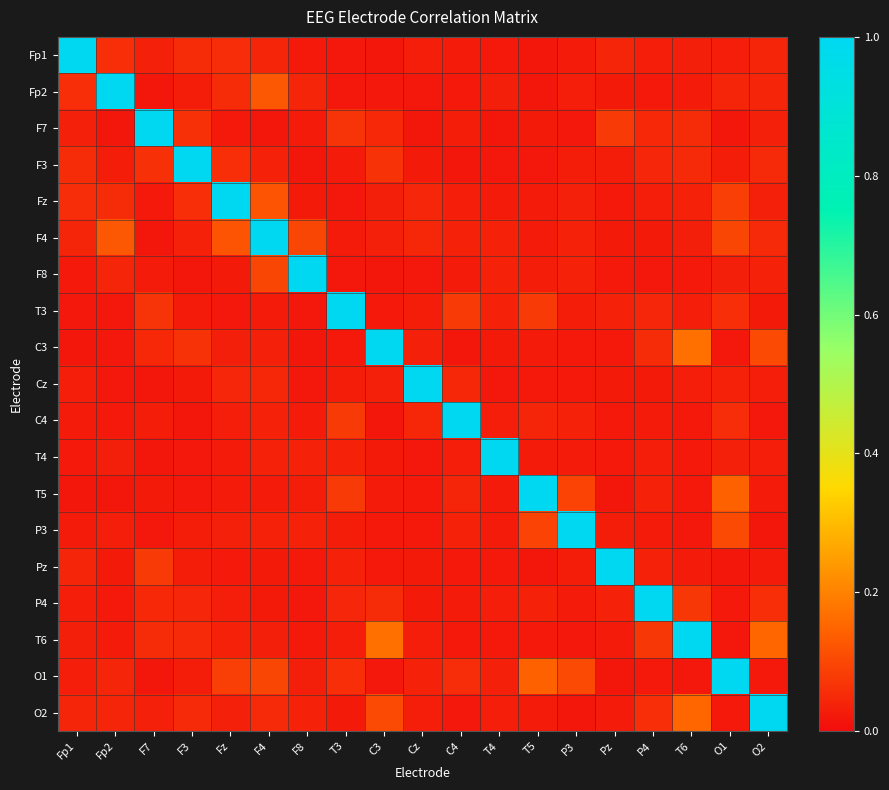

Reading left to right, list all the values displayed in this chart.

Fp1: Fp1=1.0	Fp2=0.1	F7=0.0	F3=0.1	Fz=0.1	F4=0.0	F8=0.0	T3=0.0	C3=0.0	Cz=0.0	C4=0.0	T4=0.0	T5=0.0	P3=0.0	Pz=0.0	P4=0.0	T6=0.0	O1=0.0	O2=0.0
Fp2: Fp1=0.1	Fp2=1.0	F7=0.0	F3=0.0	Fz=0.1	F4=0.1	F8=0.0	T3=0.0	C3=0.0	Cz=0.0	C4=0.0	T4=0.0	T5=0.0	P3=0.0	Pz=0.0	P4=0.0	T6=0.0	O1=0.0	O2=0.0
F7: Fp1=0.0	Fp2=0.0	F7=1.0	F3=0.1	Fz=0.0	F4=0.0	F8=0.0	T3=0.1	C3=0.0	Cz=0.0	C4=0.0	T4=0.0	T5=0.0	P3=0.0	Pz=0.1	P4=0.0	T6=0.1	O1=0.0	O2=0.0
F3: Fp1=0.1	Fp2=0.0	F7=0.1	F3=1.0	Fz=0.1	F4=0.0	F8=0.0	T3=0.0	C3=0.1	Cz=0.0	C4=0.0	T4=0.0	T5=0.0	P3=0.0	Pz=0.0	P4=0.0	T6=0.0	O1=0.0	O2=0.0
Fz: Fp1=0.1	Fp2=0.1	F7=0.0	F3=0.1	Fz=1.0	F4=0.1	F8=0.0	T3=0.0	C3=0.0	Cz=0.0	C4=0.0	T4=0.0	T5=0.0	P3=0.0	Pz=0.0	P4=0.0	T6=0.0	O1=0.1	O2=0.0
F4: Fp1=0.0	Fp2=0.1	F7=0.0	F3=0.0	Fz=0.1	F4=1.0	F8=0.1	T3=0.0	C3=0.0	Cz=0.0	C4=0.0	T4=0.0	T5=0.0	P3=0.0	Pz=0.0	P4=0.0	T6=0.0	O1=0.1	O2=0.0
F8: Fp1=0.0	Fp2=0.0	F7=0.0	F3=0.0	Fz=0.0	F4=0.1	F8=1.0	T3=0.0	C3=0.0	Cz=0.0	C4=0.0	T4=0.0	T5=0.0	P3=0.0	Pz=0.0	P4=0.0	T6=0.0	O1=0.0	O2=0.0
T3: Fp1=0.0	Fp2=0.0	F7=0.1	F3=0.0	Fz=0.0	F4=0.0	F8=0.0	T3=1.0	C3=0.0	Cz=0.0	C4=0.1	T4=0.0	T5=0.1	P3=0.0	Pz=0.0	P4=0.0	T6=0.0	O1=0.1	O2=0.0
C3: Fp1=0.0	Fp2=0.0	F7=0.0	F3=0.1	Fz=0.0	F4=0.0	F8=0.0	T3=0.0	C3=1.0	Cz=0.0	C4=0.0	T4=0.0	T5=0.0	P3=0.0	Pz=0.0	P4=0.1	T6=0.2	O1=0.0	O2=0.1
Cz: Fp1=0.0	Fp2=0.0	F7=0.0	F3=0.0	Fz=0.0	F4=0.0	F8=0.0	T3=0.0	C3=0.0	Cz=1.0	C4=0.0	T4=0.0	T5=0.0	P3=0.0	Pz=0.0	P4=0.0	T6=0.0	O1=0.0	O2=0.0
C4: Fp1=0.0	Fp2=0.0	F7=0.0	F3=0.0	Fz=0.0	F4=0.0	F8=0.0	T3=0.1	C3=0.0	Cz=0.0	C4=1.0	T4=0.0	T5=0.0	P3=0.0	Pz=0.0	P4=0.0	T6=0.0	O1=0.1	O2=0.0
T4: Fp1=0.0	Fp2=0.0	F7=0.0	F3=0.0	Fz=0.0	F4=0.0	F8=0.0	T3=0.0	C3=0.0	Cz=0.0	C4=0.0	T4=1.0	T5=0.0	P3=0.0	Pz=0.0	P4=0.0	T6=0.0	O1=0.0	O2=0.0
T5: Fp1=0.0	Fp2=0.0	F7=0.0	F3=0.0	Fz=0.0	F4=0.0	F8=0.0	T3=0.1	C3=0.0	Cz=0.0	C4=0.0	T4=0.0	T5=1.0	P3=0.1	Pz=0.0	P4=0.0	T6=0.0	O1=0.1	O2=0.0
P3: Fp1=0.0	Fp2=0.0	F7=0.0	F3=0.0	Fz=0.0	F4=0.0	F8=0.0	T3=0.0	C3=0.0	Cz=0.0	C4=0.0	T4=0.0	T5=0.1	P3=1.0	Pz=0.0	P4=0.0	T6=0.0	O1=0.1	O2=0.0
Pz: Fp1=0.0	Fp2=0.0	F7=0.1	F3=0.0	Fz=0.0	F4=0.0	F8=0.0	T3=0.0	C3=0.0	Cz=0.0	C4=0.0	T4=0.0	T5=0.0	P3=0.0	Pz=1.0	P4=0.0	T6=0.0	O1=0.0	O2=0.0
P4: Fp1=0.0	Fp2=0.0	F7=0.0	F3=0.0	Fz=0.0	F4=0.0	F8=0.0	T3=0.0	C3=0.1	Cz=0.0	C4=0.0	T4=0.0	T5=0.0	P3=0.0	Pz=0.0	P4=1.0	T6=0.1	O1=0.0	O2=0.1
T6: Fp1=0.0	Fp2=0.0	F7=0.1	F3=0.0	Fz=0.0	F4=0.0	F8=0.0	T3=0.0	C3=0.2	Cz=0.0	C4=0.0	T4=0.0	T5=0.0	P3=0.0	Pz=0.0	P4=0.1	T6=1.0	O1=0.0	O2=0.2
O1: Fp1=0.0	Fp2=0.0	F7=0.0	F3=0.0	Fz=0.1	F4=0.1	F8=0.0	T3=0.1	C3=0.0	Cz=0.0	C4=0.1	T4=0.0	T5=0.1	P3=0.1	Pz=0.0	P4=0.0	T6=0.0	O1=1.0	O2=0.0
O2: Fp1=0.0	Fp2=0.0	F7=0.0	F3=0.0	Fz=0.0	F4=0.0	F8=0.0	T3=0.0	C3=0.1	Cz=0.0	C4=0.0	T4=0.0	T5=0.0	P3=0.0	Pz=0.0	P4=0.1	T6=0.2	O1=0.0	O2=1.0